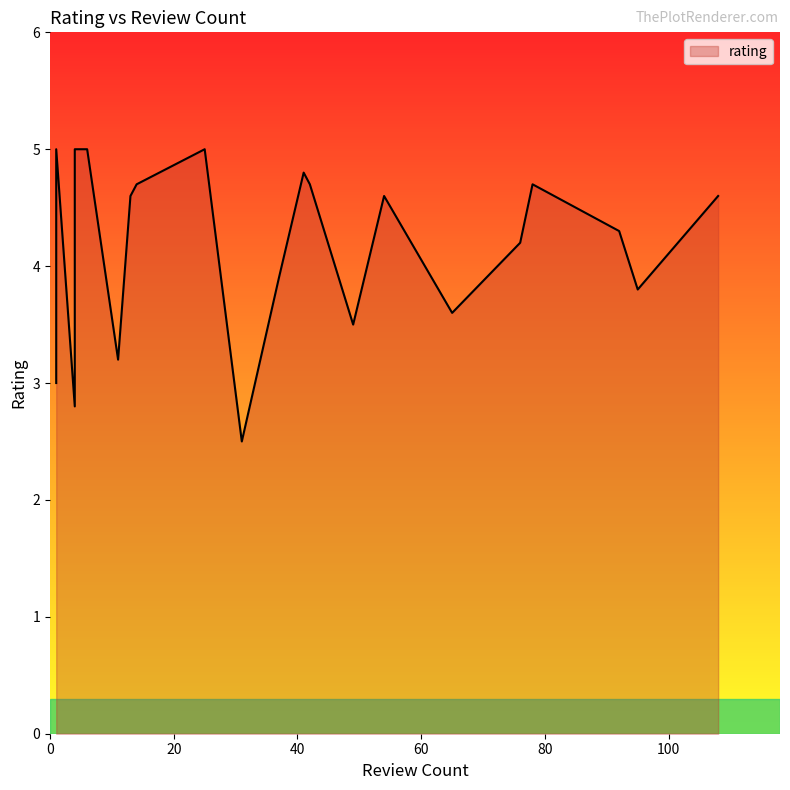

Which has a higher value, 41 or 4?

41